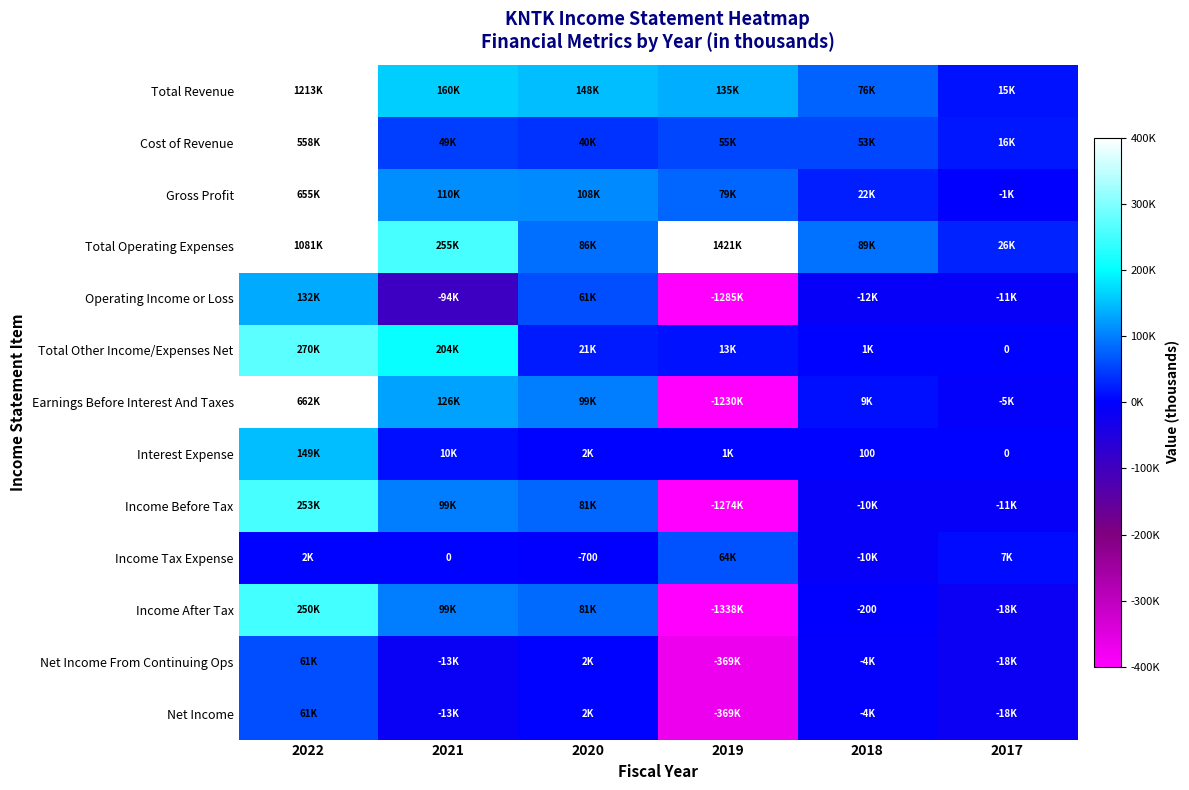

At which label is Income After Tax closest to -544100?

2017